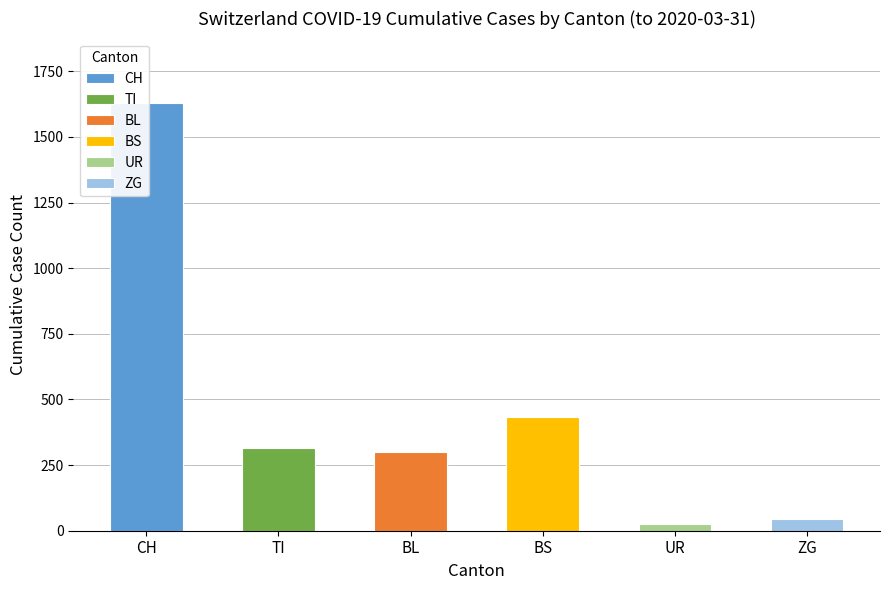

Is it true that TI equals 65 at 2020-03-15?

True